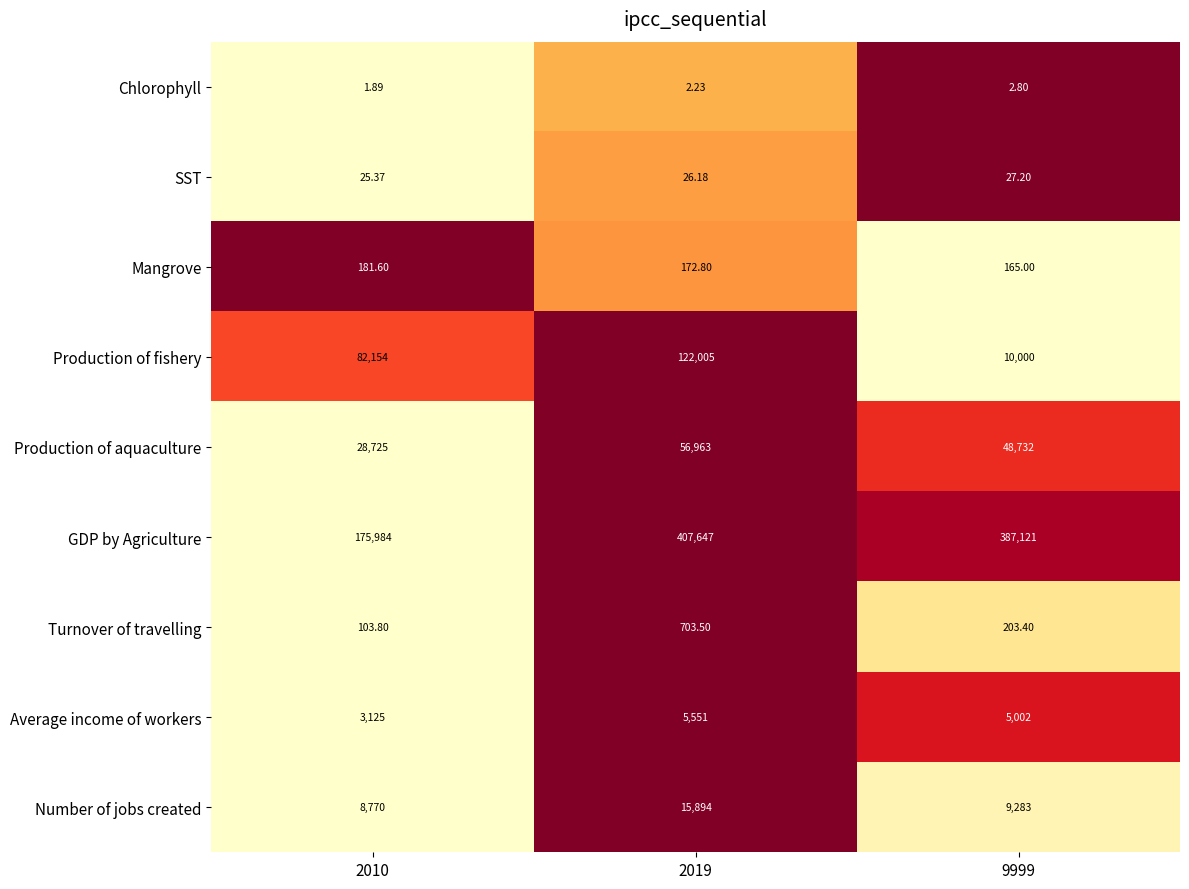

Rank the series by their maximum value, from highest to lowest.

GDP by Agriculture, Production of fishery, Production of aquaculture, Number of jobs created, Average income of workers, Turnover of travelling, Mangrove, SST, Chlorophyll